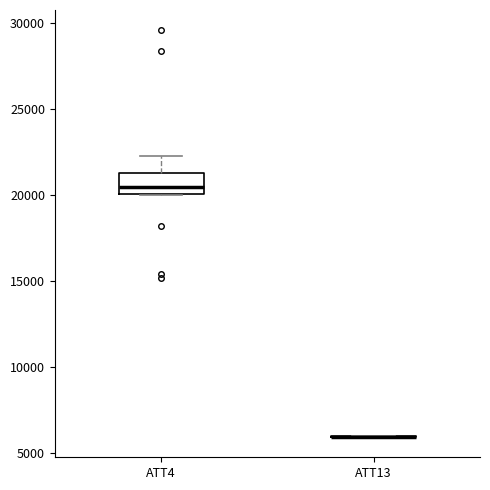

Reading left to right, read every box against the y-axis: the position of its median line, the range the box covers, and the ends of its whiskers. The values are not printed on the chart, so give them approximately, as read against the axis.

ATT4: median 20500, box 20000 to 21500, whiskers 20000 to 22500
ATT13: box collapsed to a line at 6000, whiskers 6000 to 6000